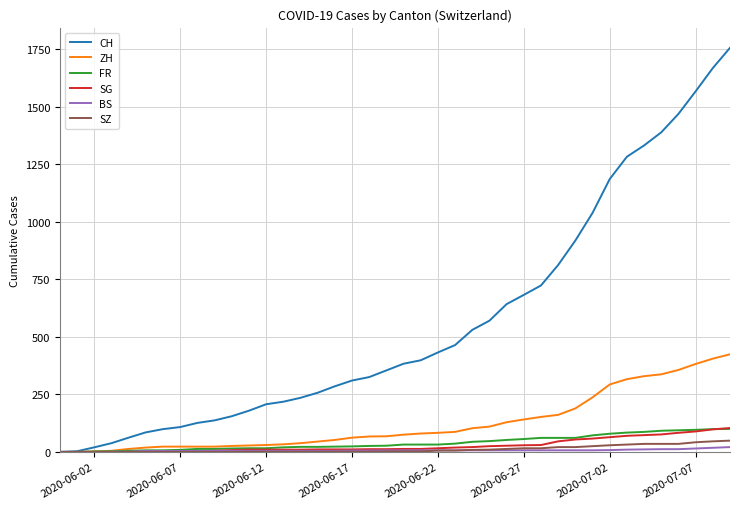

What is the highest value of the FR series?

100